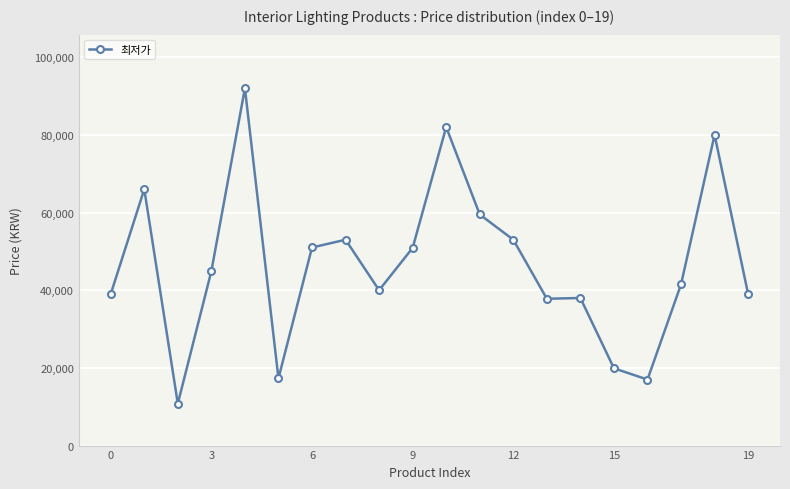

What is the difference between the maximum and minimum values?

81200